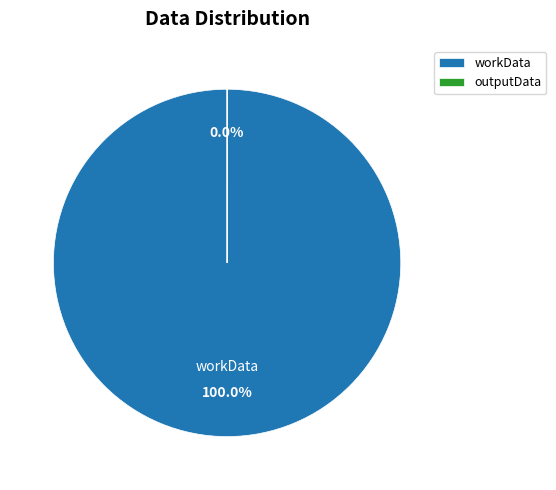

Is there a majority slice in this chart?

Yes